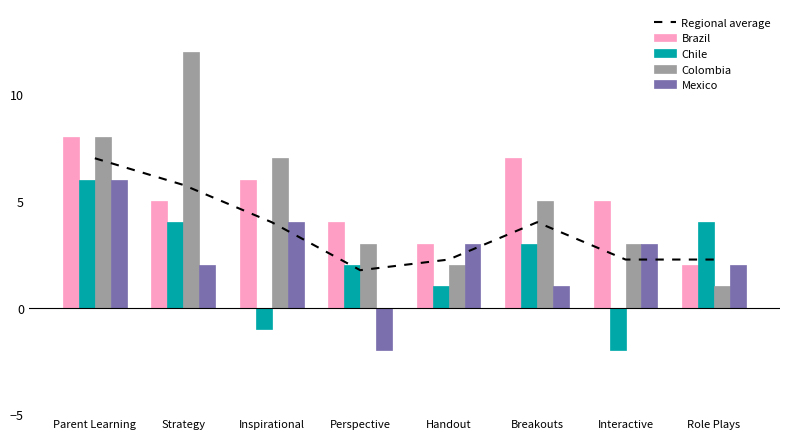

Reading right to left, transcribe all the data shown in this chart.

Regional average: Role Plays=2.2	Interactive=2.2	Breakouts=4.0	Handout=2.2	Perspective=1.8	Inspirational=4.0	Strategy=5.8	Parent Learning=7.0
Brazil: Role Plays=2.0	Interactive=5.0	Breakouts=7.0	Handout=3.0	Perspective=4.0	Inspirational=6.0	Strategy=5.0	Parent Learning=8.0
Chile: Role Plays=4.0	Interactive=-2.0	Breakouts=3.0	Handout=1.0	Perspective=2.0	Inspirational=-1.0	Strategy=4.0	Parent Learning=6.0
Colombia: Role Plays=1.0	Interactive=3.0	Breakouts=5.0	Handout=2.0	Perspective=3.0	Inspirational=7.0	Strategy=12.0	Parent Learning=8.0
Mexico: Role Plays=2.0	Interactive=3.0	Breakouts=1.0	Handout=3.0	Perspective=-2.0	Inspirational=4.0	Strategy=2.0	Parent Learning=6.0